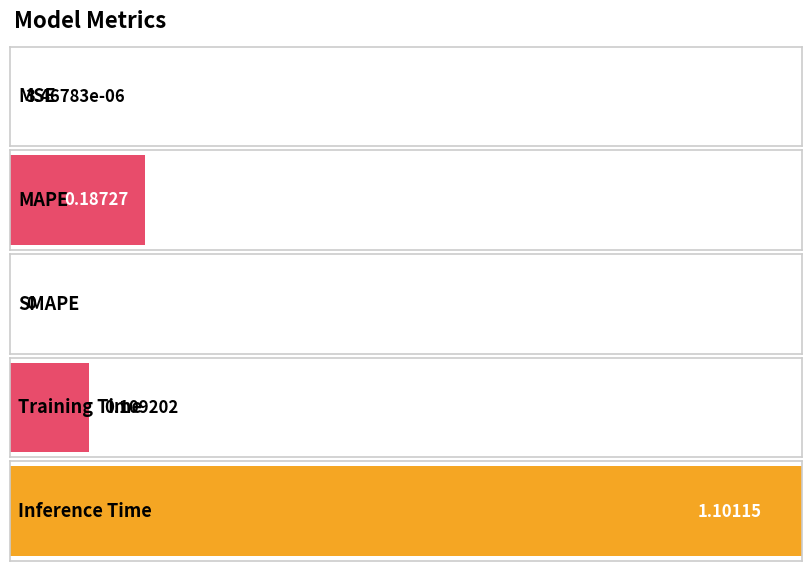

Reading left to right, extract all data points from this chart.

0.0	0.2	0.0	0.1	1.1